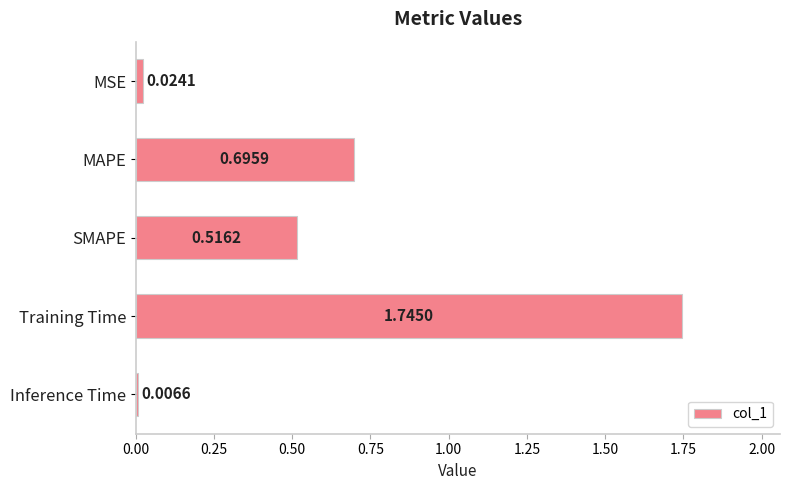

What is the change in value from MSE to Training Time?

+1.7